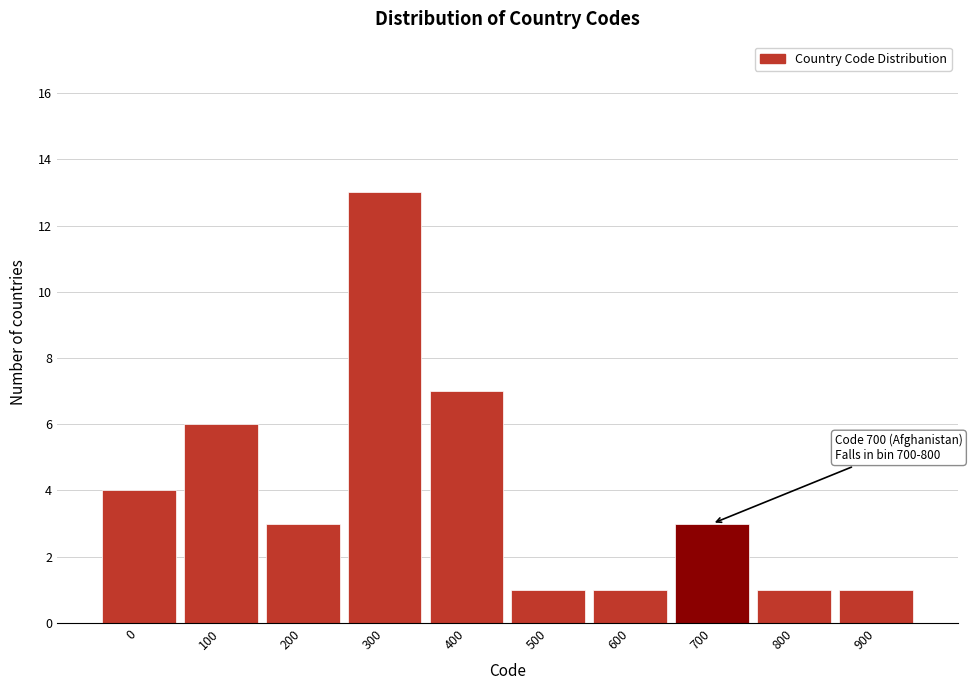

Reading left to right, extract all data points from this chart.

4	6	3	13	7	1	1	3	1	1